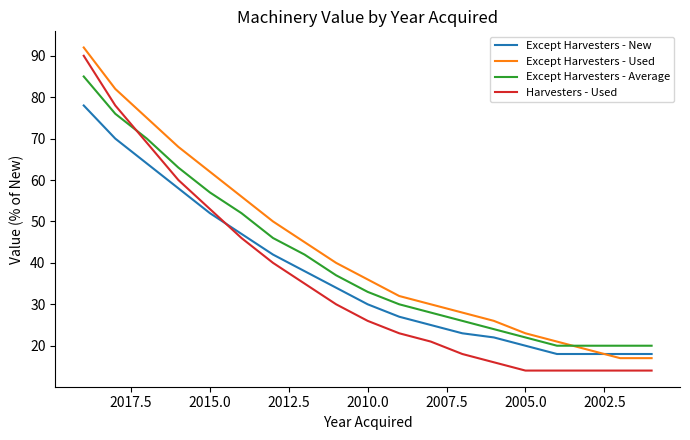

What is the value of the Except Harvesters - New point at the 1st from the left?

78